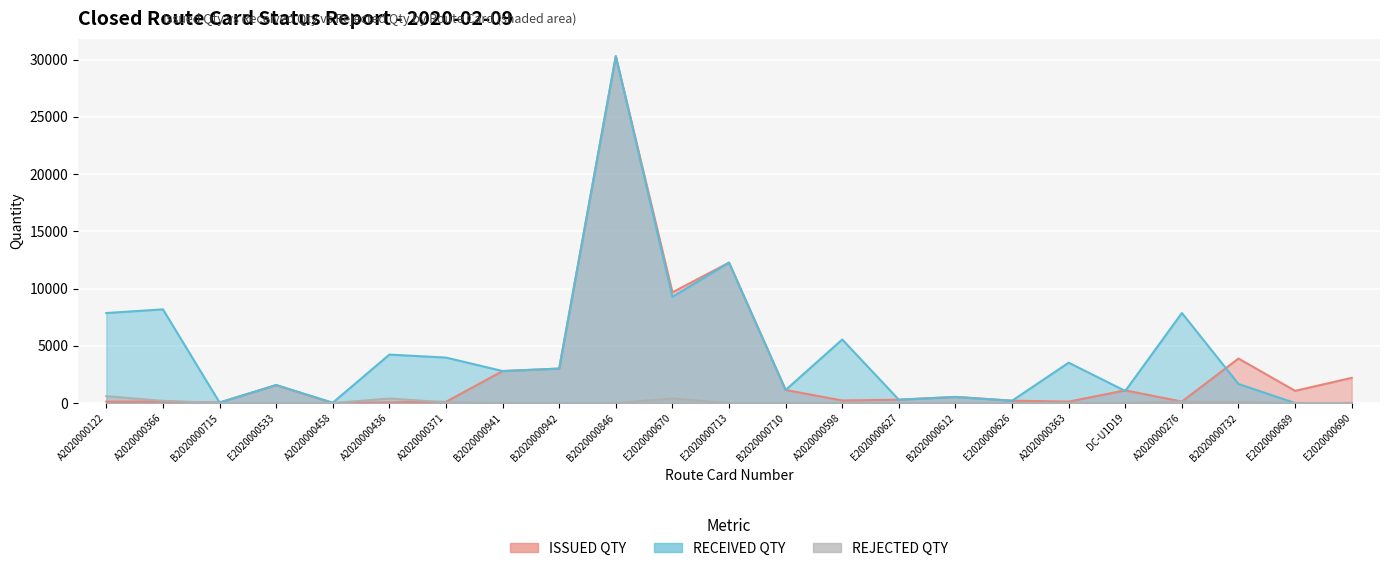

What are all the series names shown in the legend?

ISSUED QTY, RECEIVED QTY, REJECTED QTY